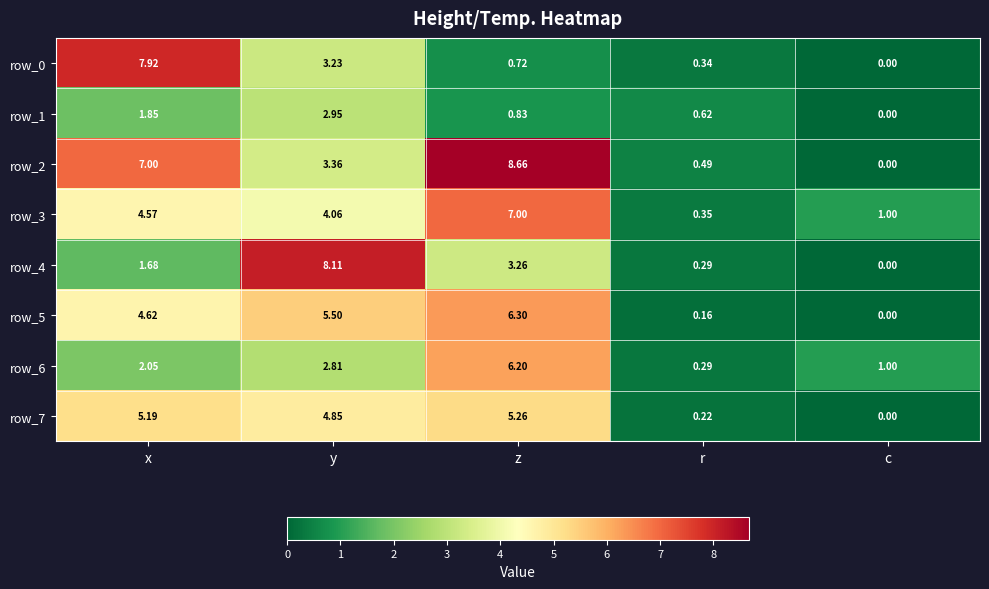

Which series has the widest spread of values?

row_2